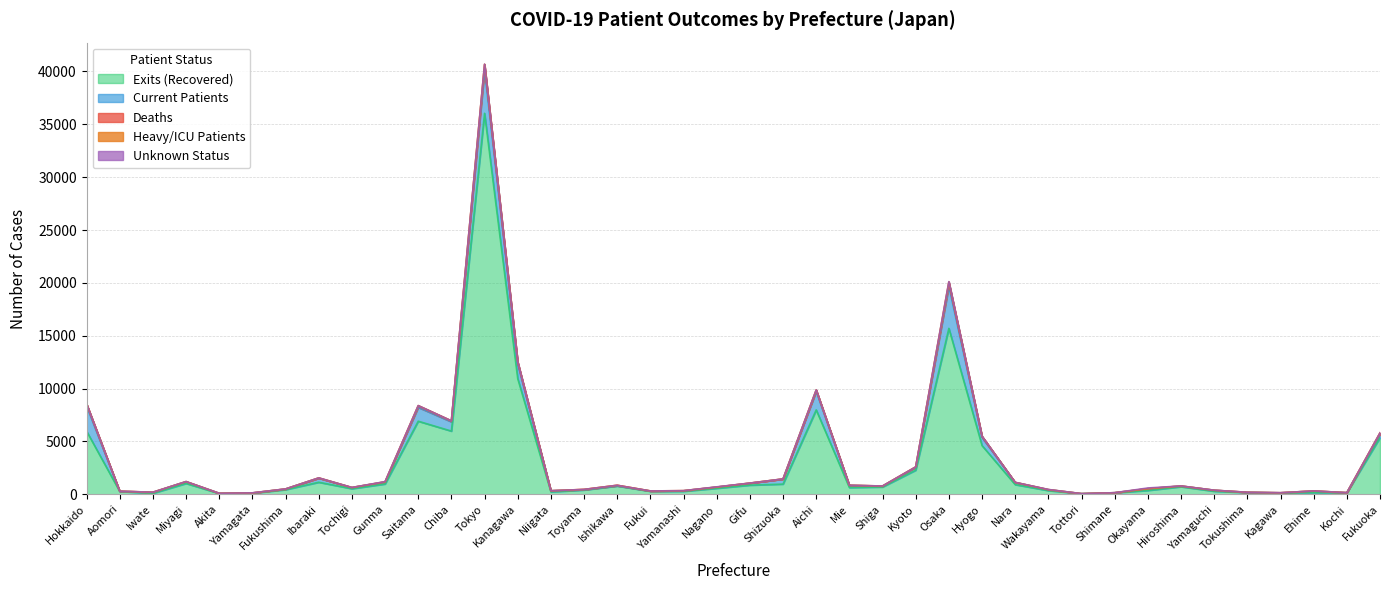

Does the chart have visible grid lines?

Yes